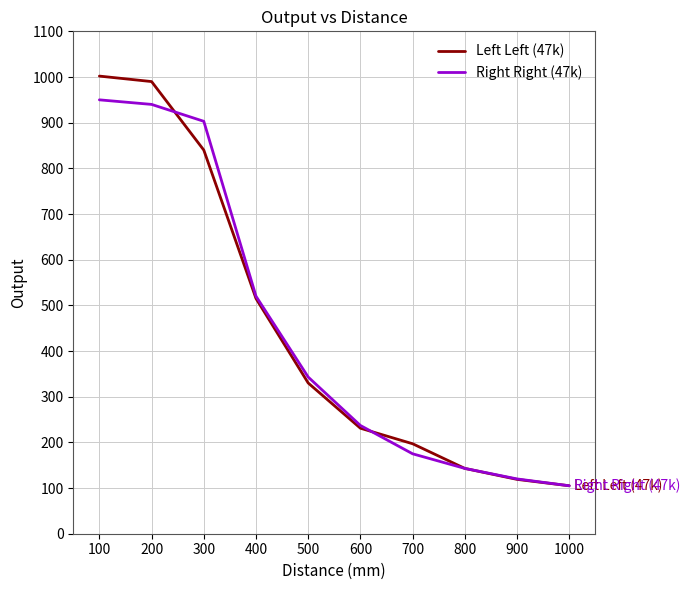

Which category has the lowest value in the Left Left (47k) series?

1000